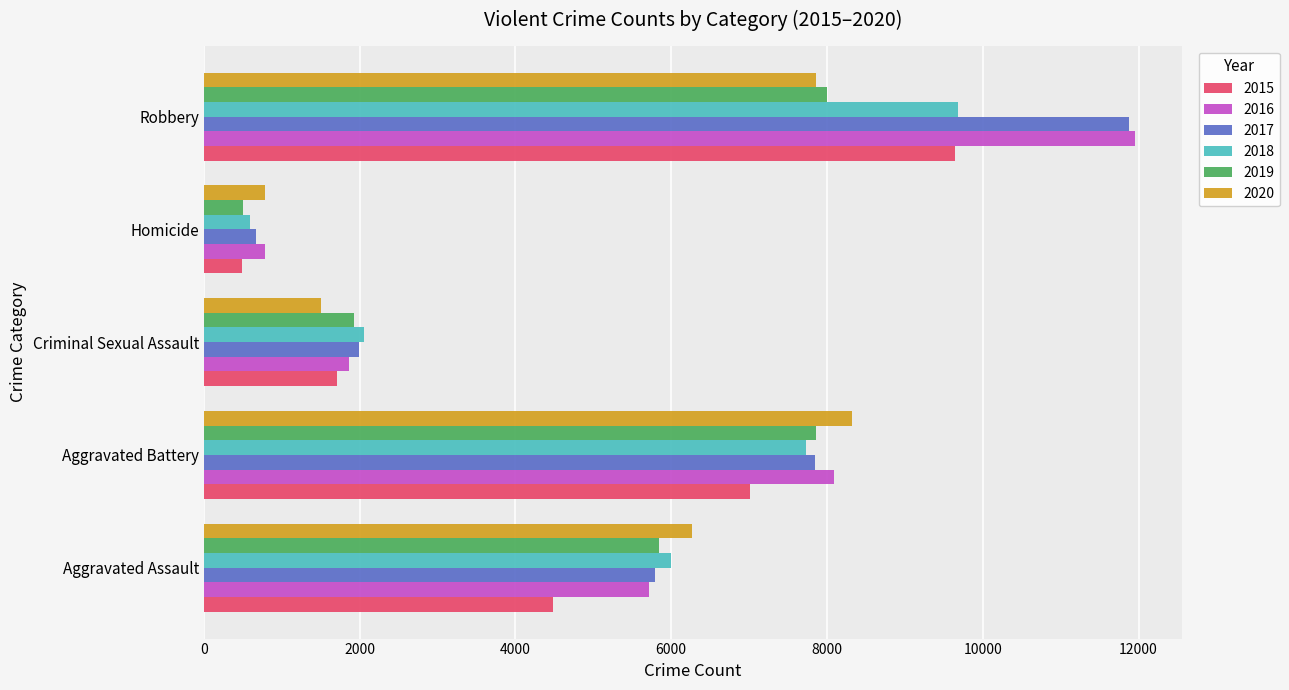

At which category is the sum across all series the highest?

Robbery